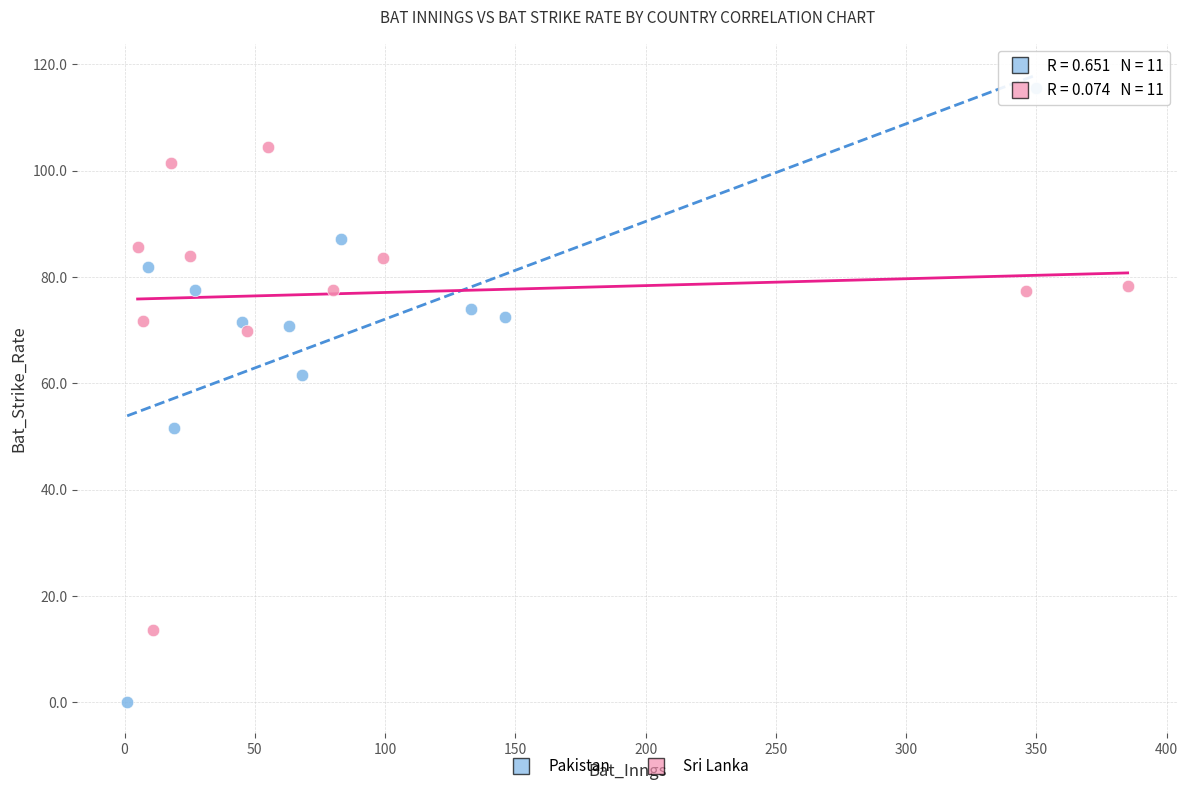

What are all the series names shown in the legend?

Pakistan, Sri Lanka